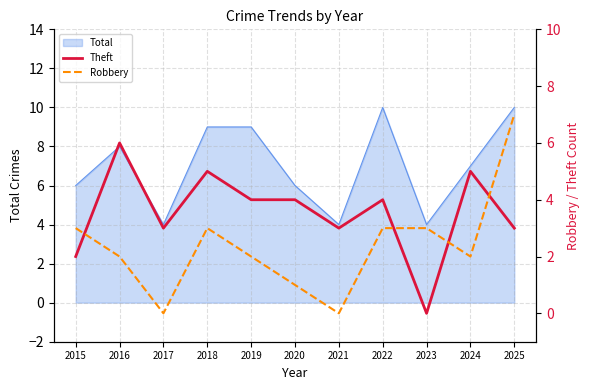

Is the value of Robbery at 2016 greater than the value of Theft at 2024?

No